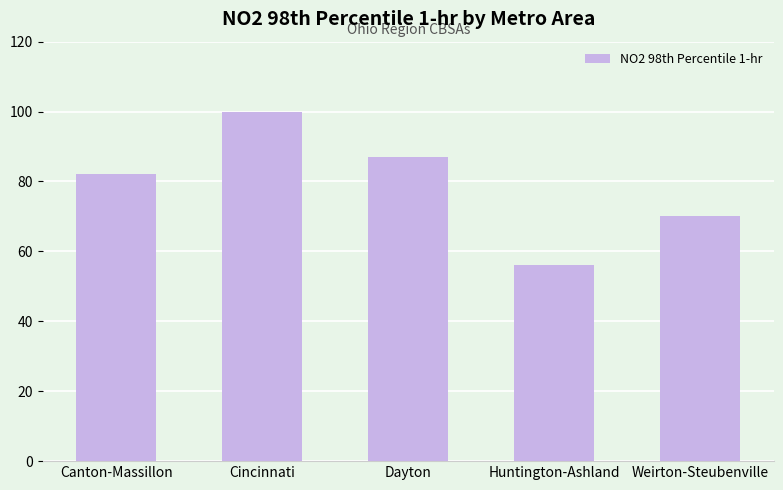

What is the maximum value shown in the chart?

100